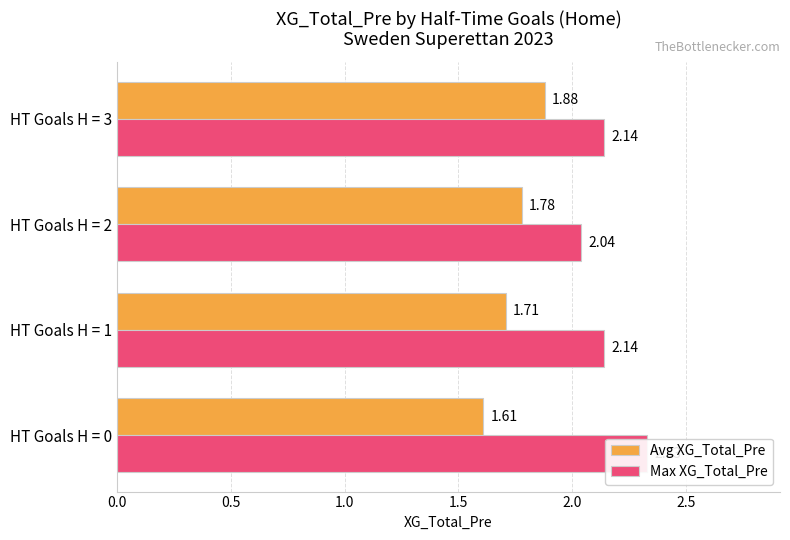

What is the sum of the Max XG_Total_Pre values at HT Goals H = 2 and HT Goals H = 3?

4.2